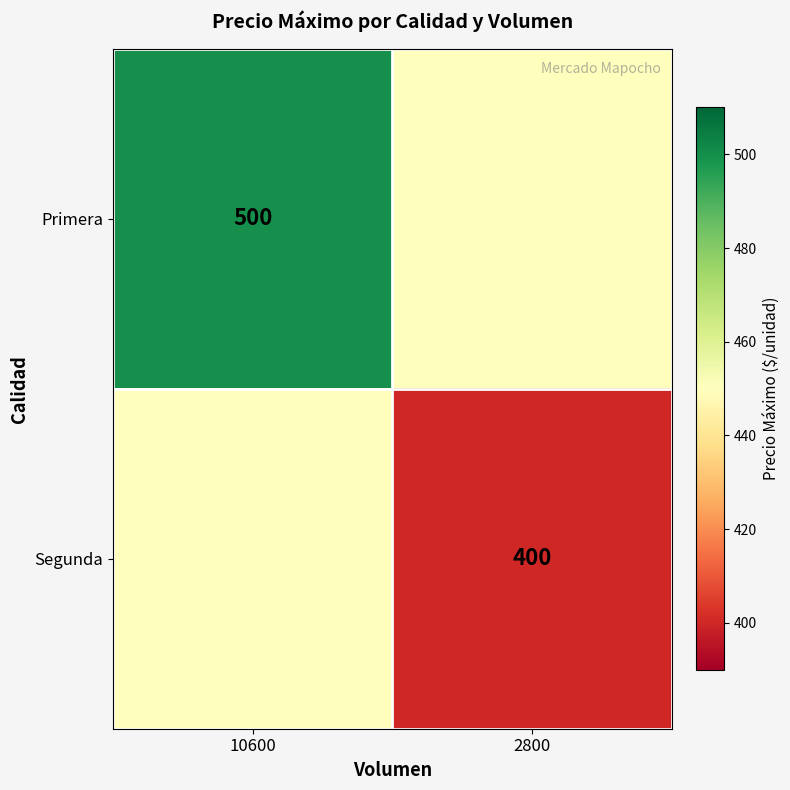

The value of Primera at 10600 is 857. True or false?

False